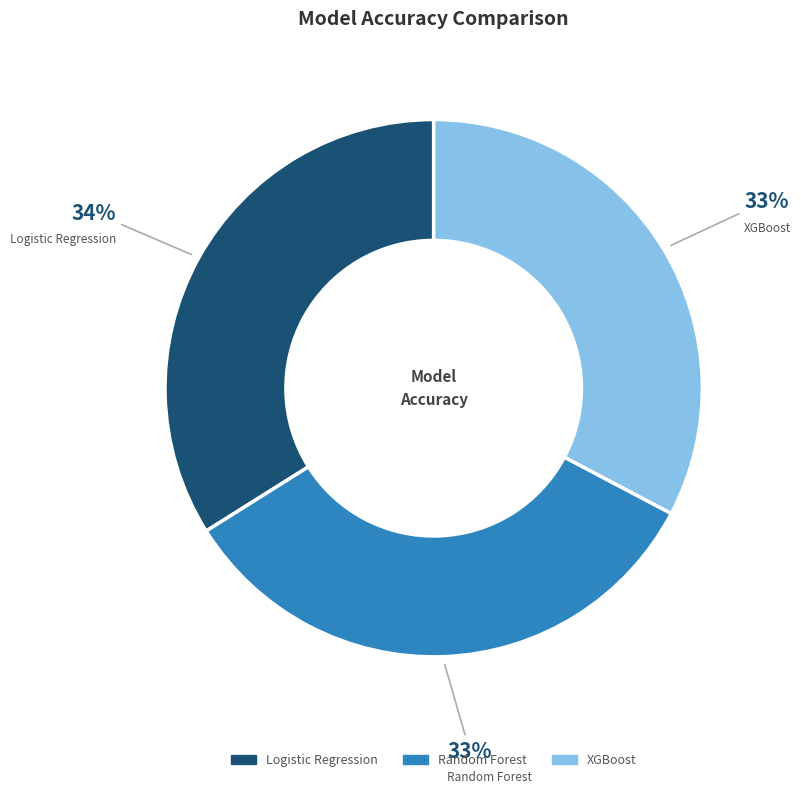

Is the sum of Random Forest and XGBoost greater than half?

Yes